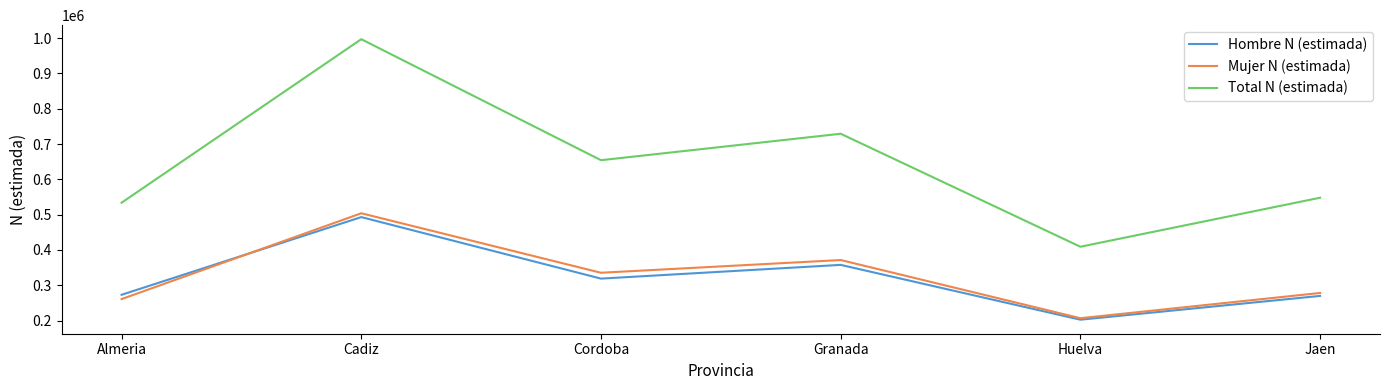

Which series changed the most between Cordoba and Granada?

Total N (estimada)